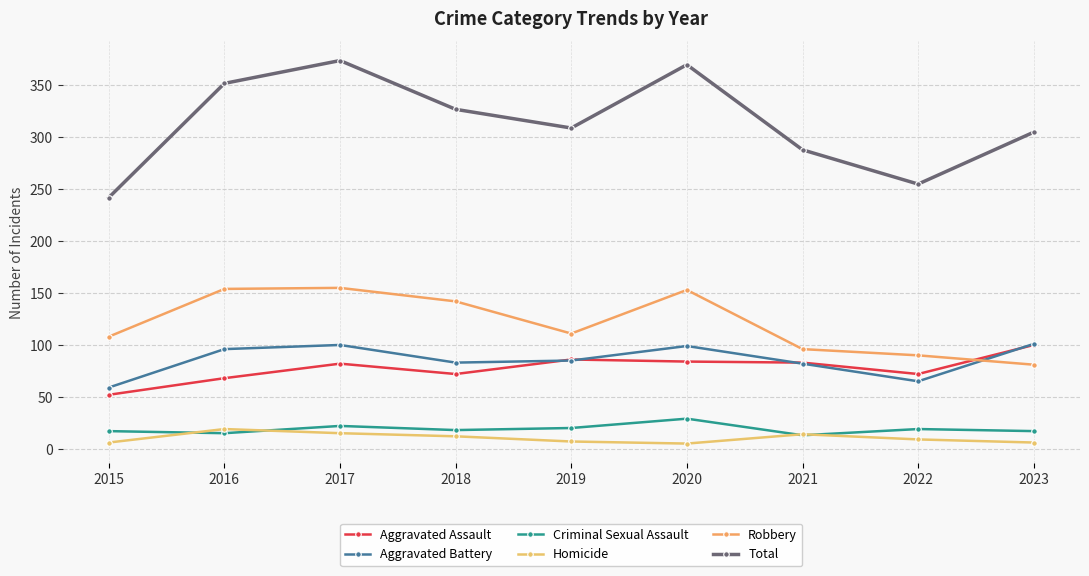

How many data points in Aggravated Battery are less than 85?

4